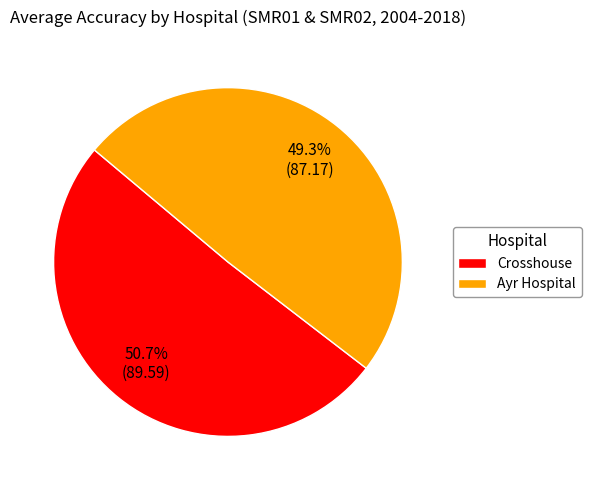

How many segments does this pie chart have?

2